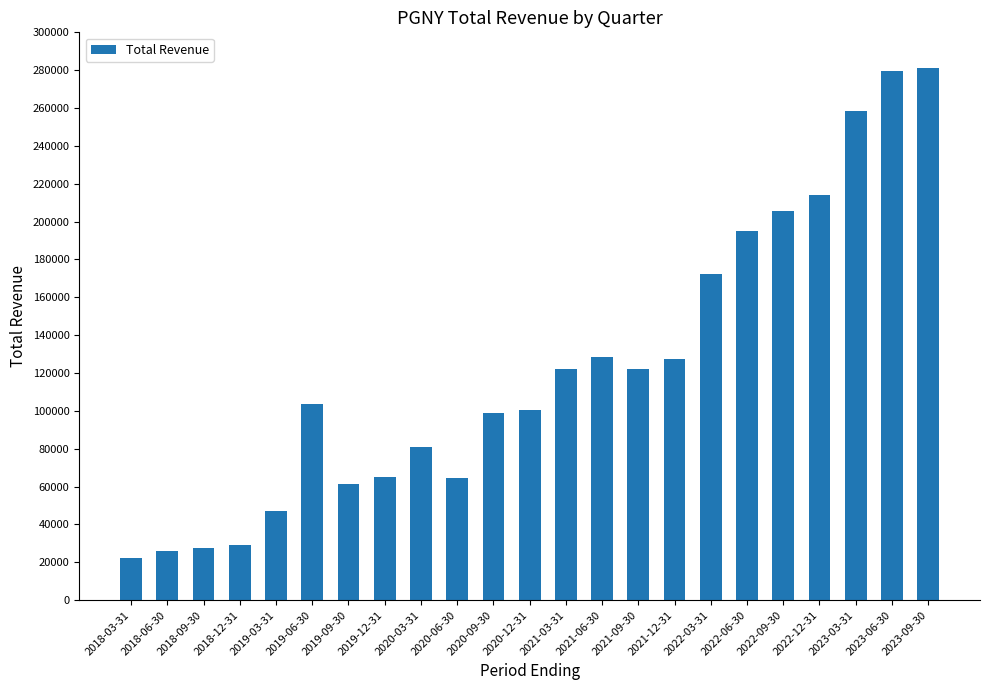

How many series are shown in this chart?

1